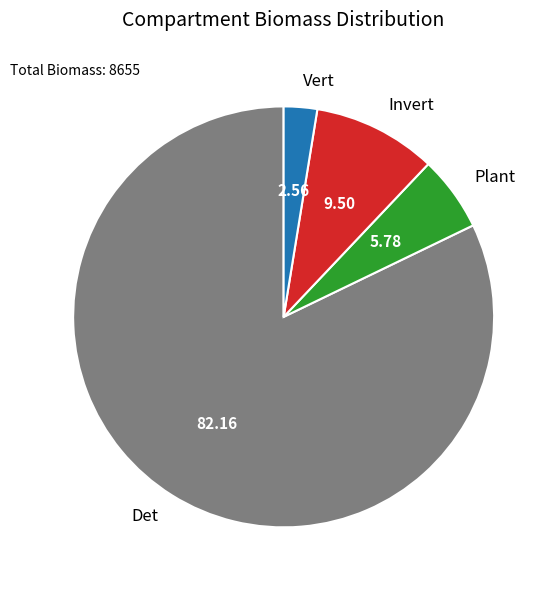

What is the smallest slice in the pie chart?

Vert